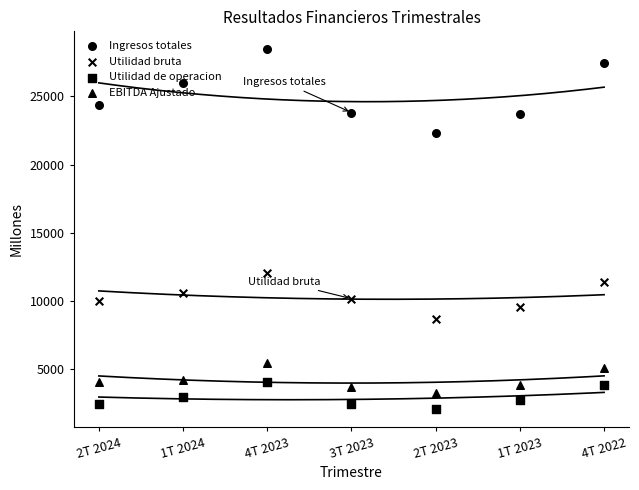

At which category is the sum across all series the highest?

4T 2023